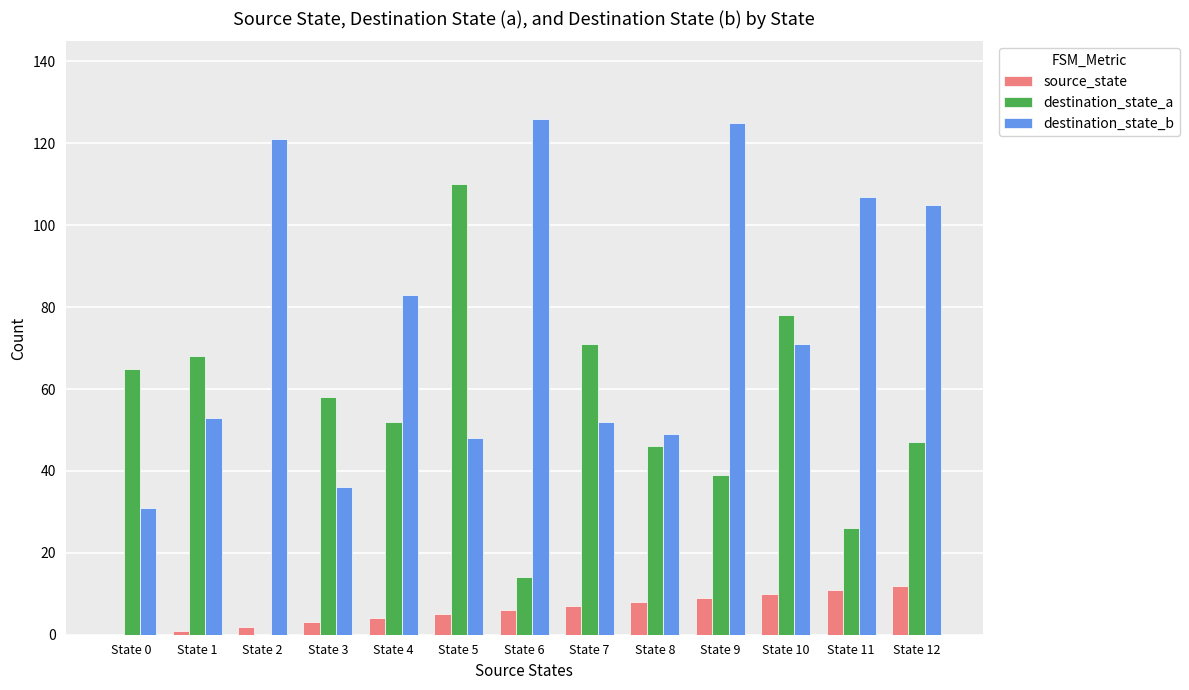

What is the sum of all destination_state_a values?

674